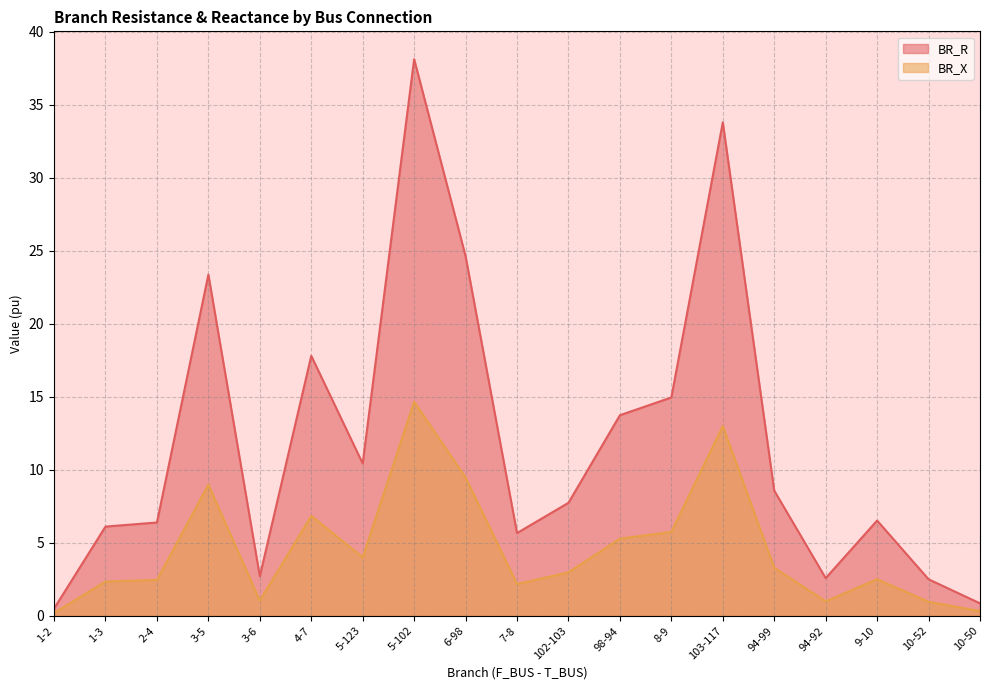

What is the spread (max minus min) of values at 3-6?

1.7